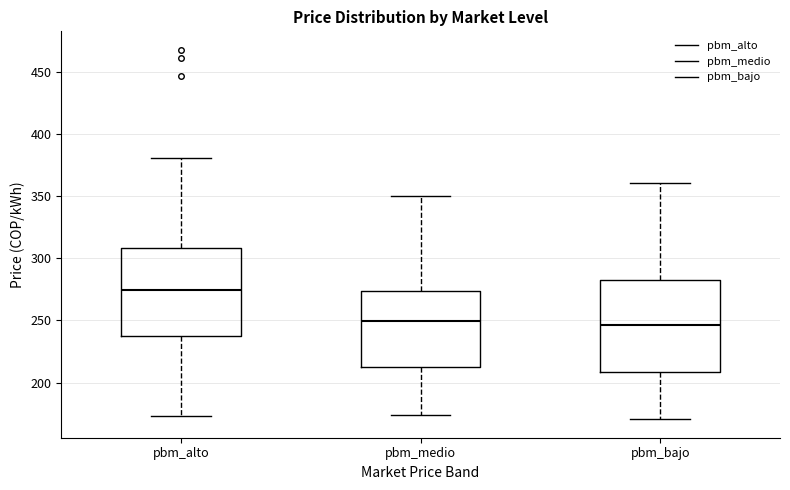

Reading left to right, read every box against the y-axis: the position of its median line, the range the box covers, and the ends of its whiskers. The values are not printed on the chart, so give them approximately, as read against the axis.

pbm_alto: median 275, box 235 to 310, whiskers 175 to 380
pbm_medio: median 250, box 210 to 275, whiskers 175 to 350
pbm_bajo: median 245, box 210 to 280, whiskers 170 to 360